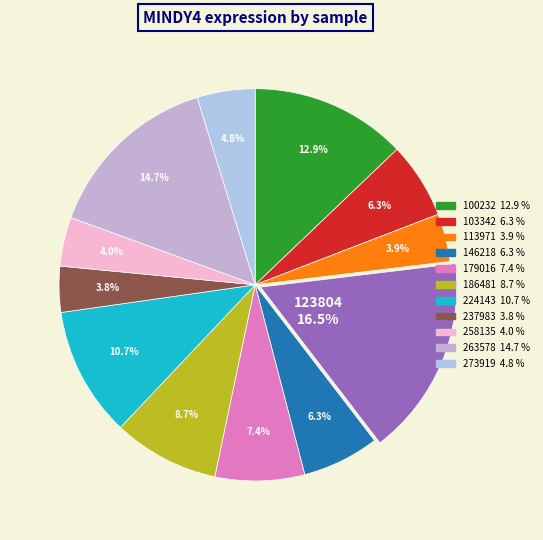

How many segments does this pie chart have?

12